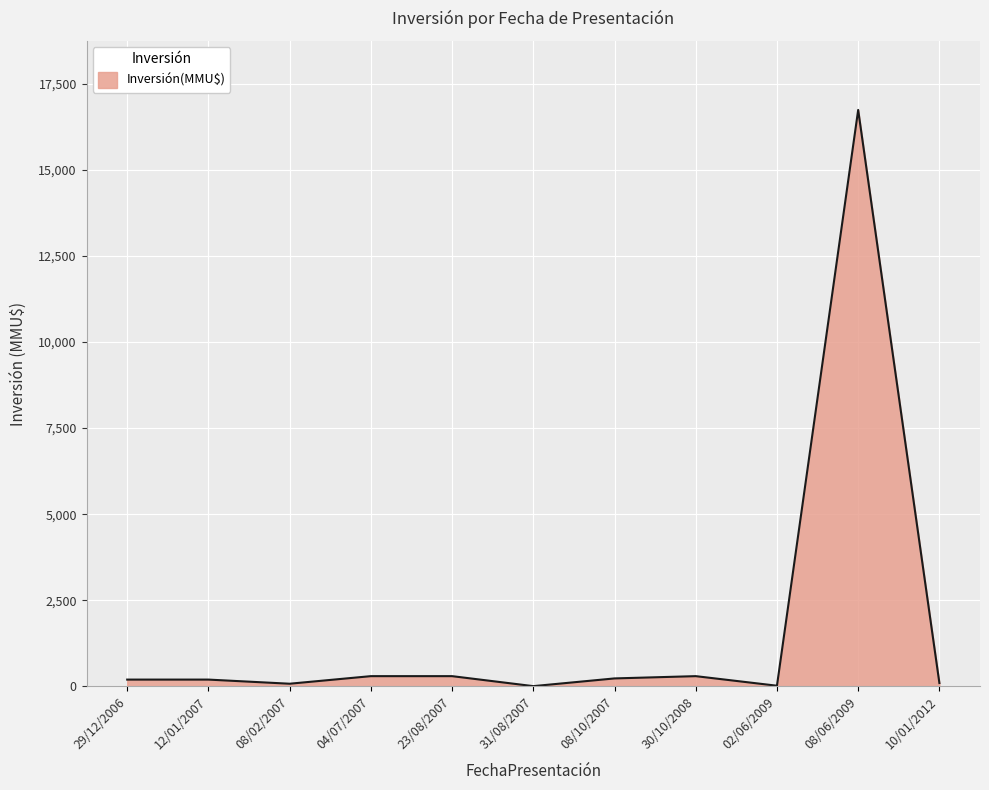

How many values are below 200?

4